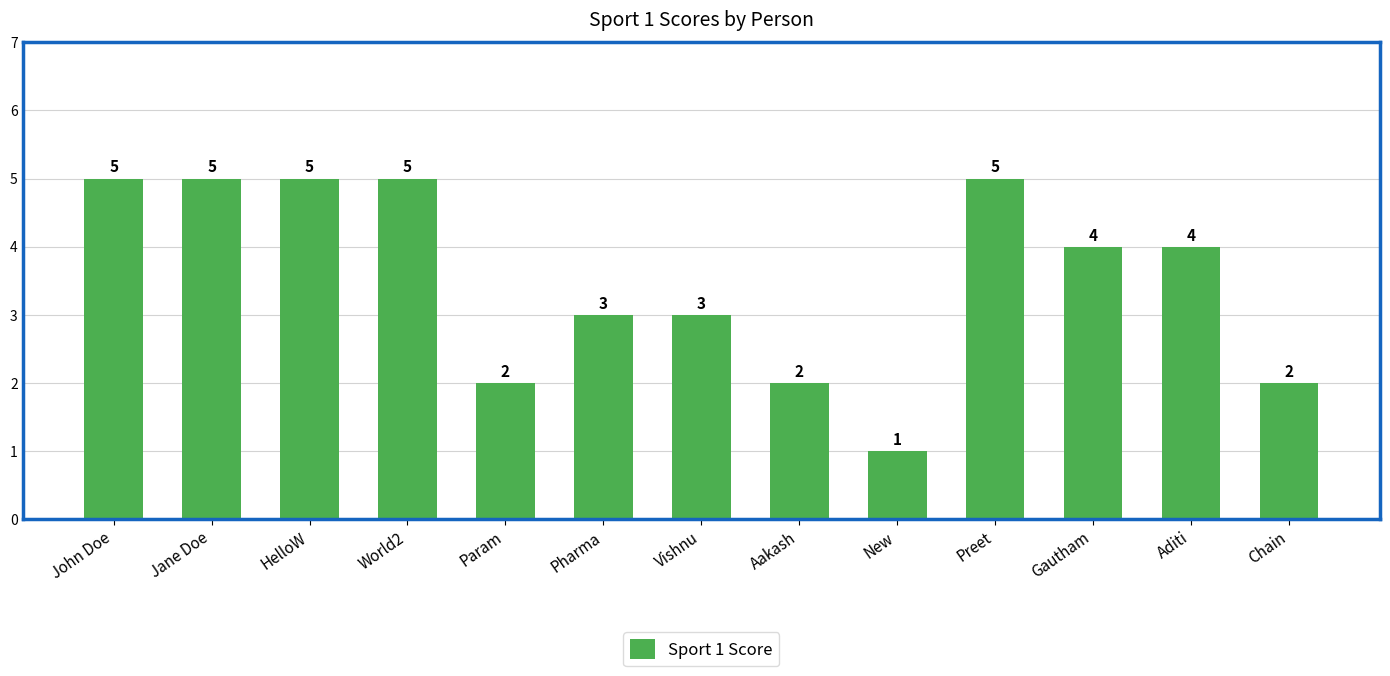

What is the maximum value shown in the chart?

5